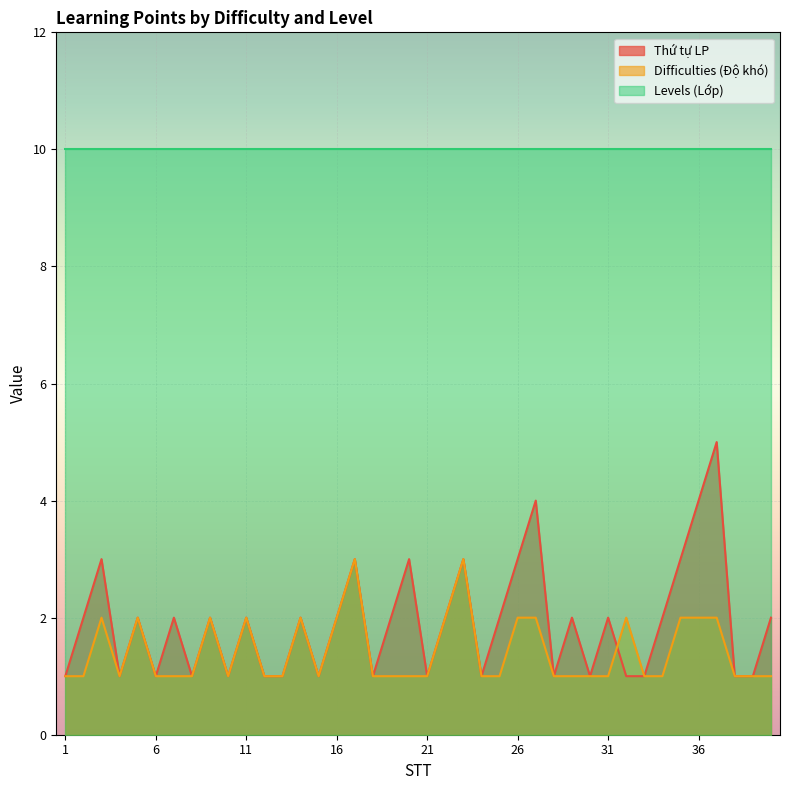

List the series in order of their peak value, highest first.

Levels (Lớp), Thứ tự LP, Difficulties (Độ khó)